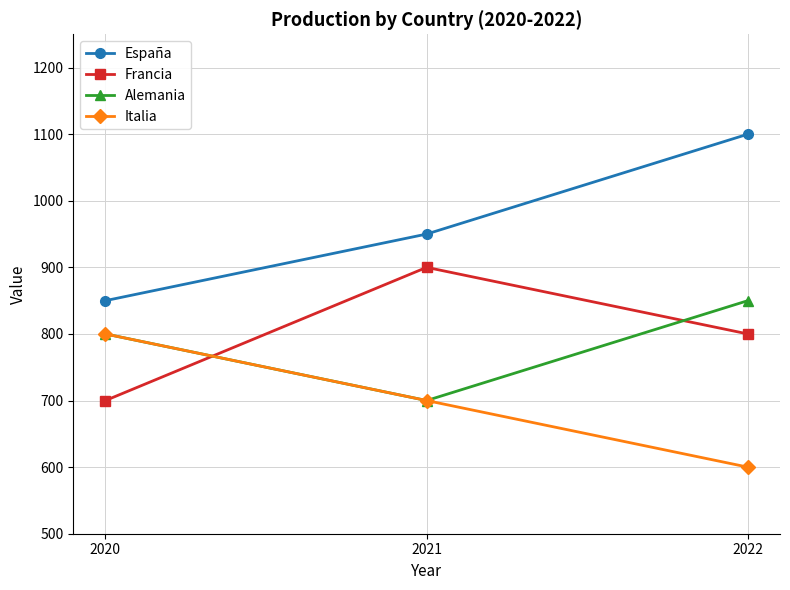

Rank the categories by Italia value from highest to lowest.

2020, 2021, 2022